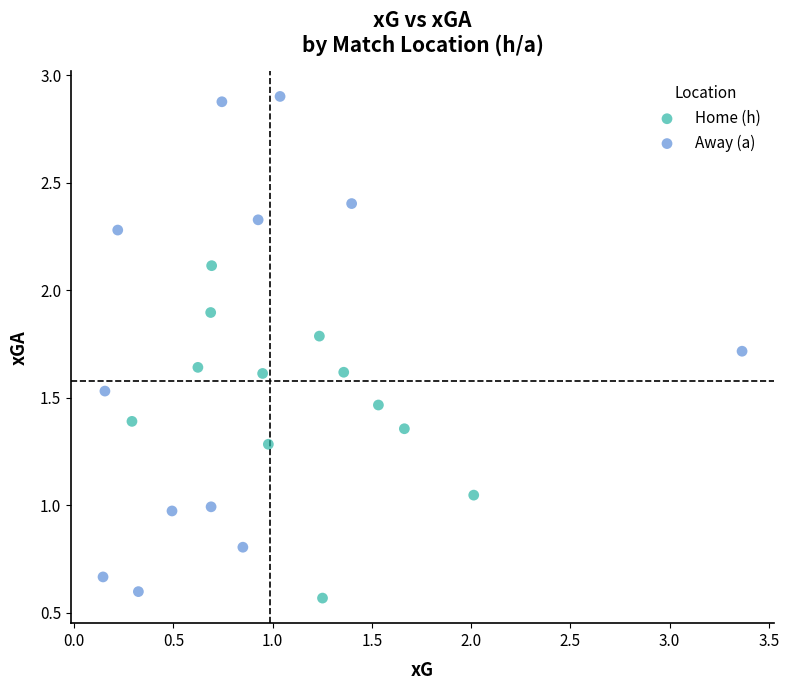

Which series contains the highest Y value?

Away (a)